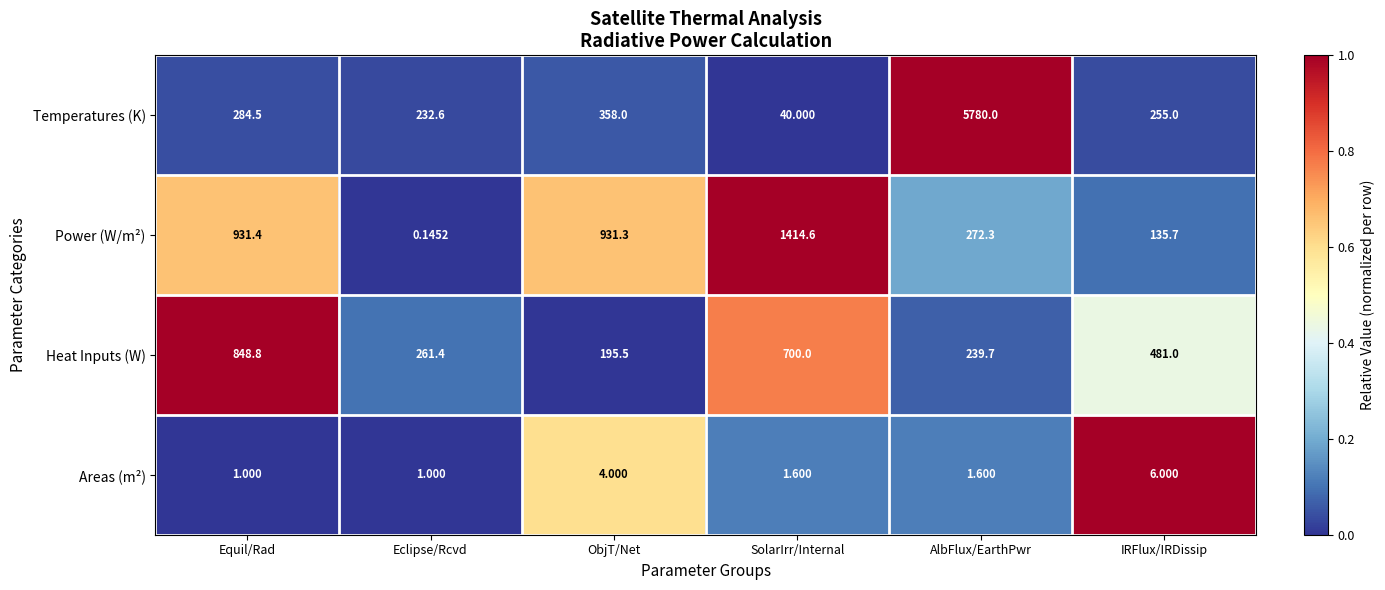

At how many categories does at least one series exceed 0?

6